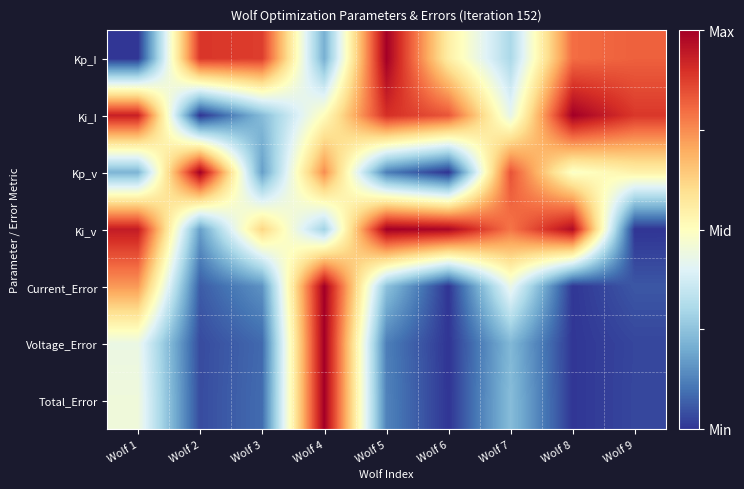

At which category is the sum across all series the highest?

Wolf 4